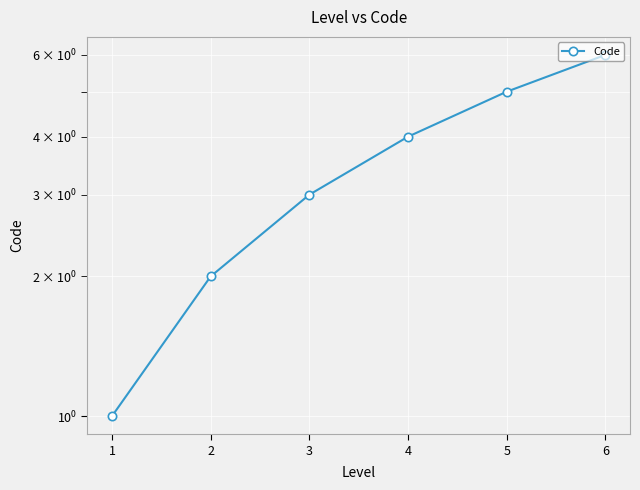

What is the sum of all values?

21